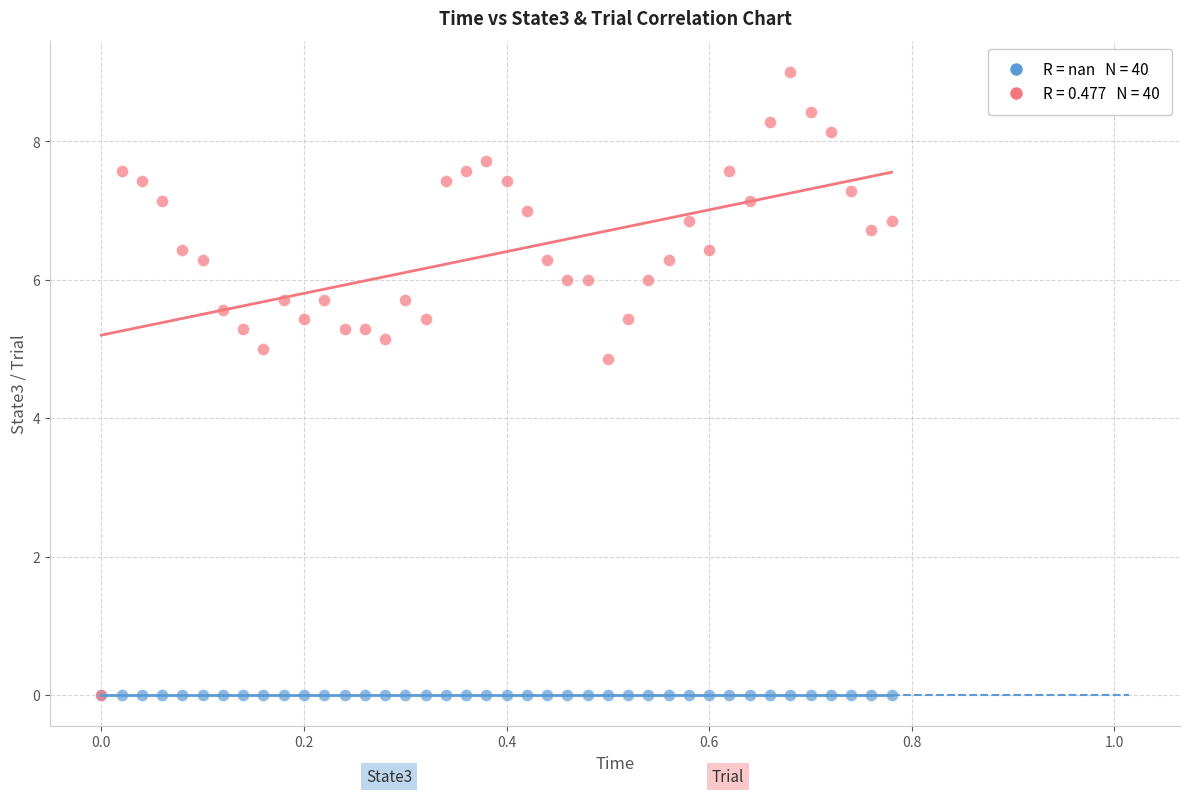

Across all series, what Y value is closest to 4?

4.9